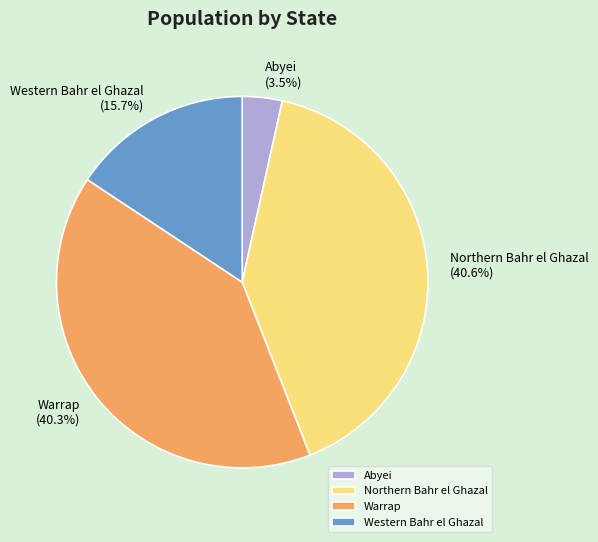

Is it true that Northern Bahr el Ghazal is 31% of the pie?

False